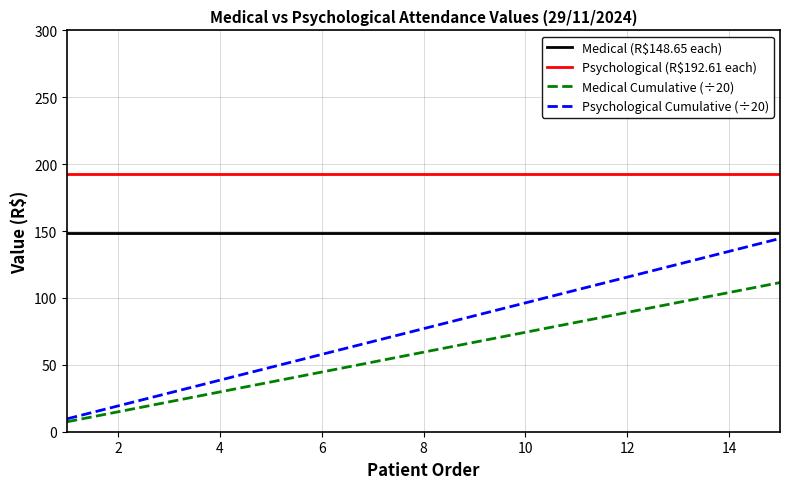

Rank the series by their maximum value, from highest to lowest.

Psychological (R$192.61 each), Medical (R$148.65 each), Psychological Cumulative (÷20), Medical Cumulative (÷20)